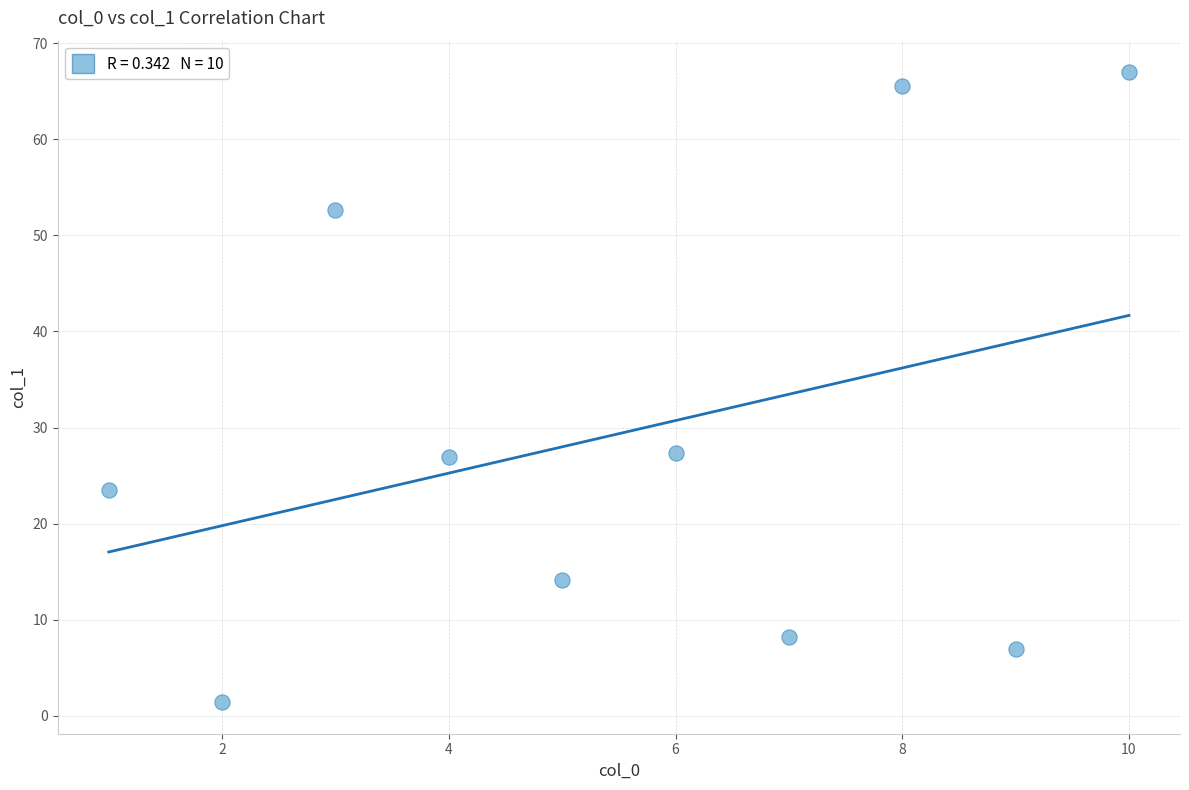

What is the average X value?

5.5